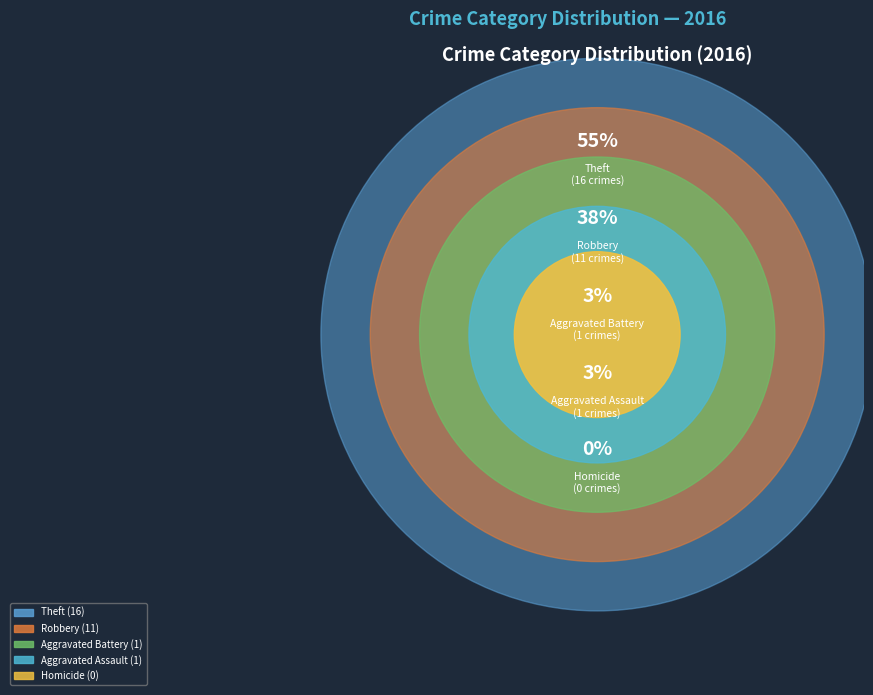

True or false: Aggravated Battery accounts for 12% of the total.

False